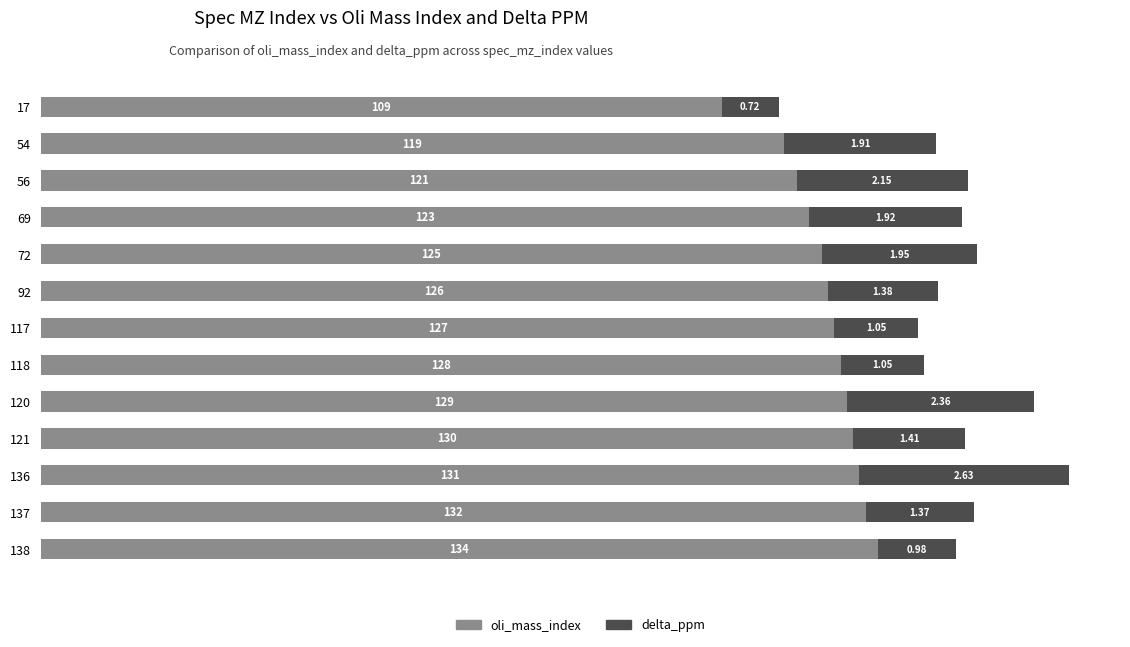

Which series has the widest spread of values?

oli_mass_index